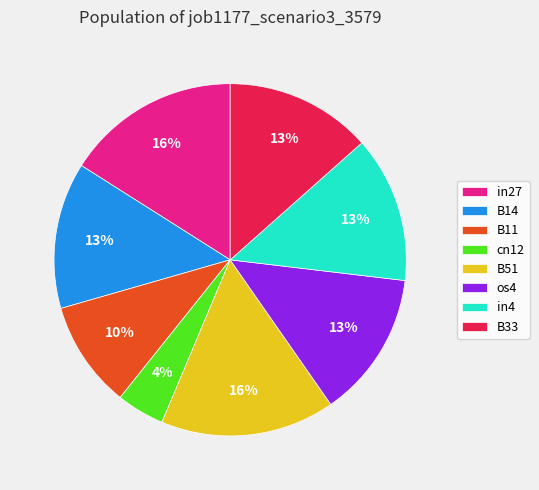

Do os4 and B14 together represent more than half of the pie?

No